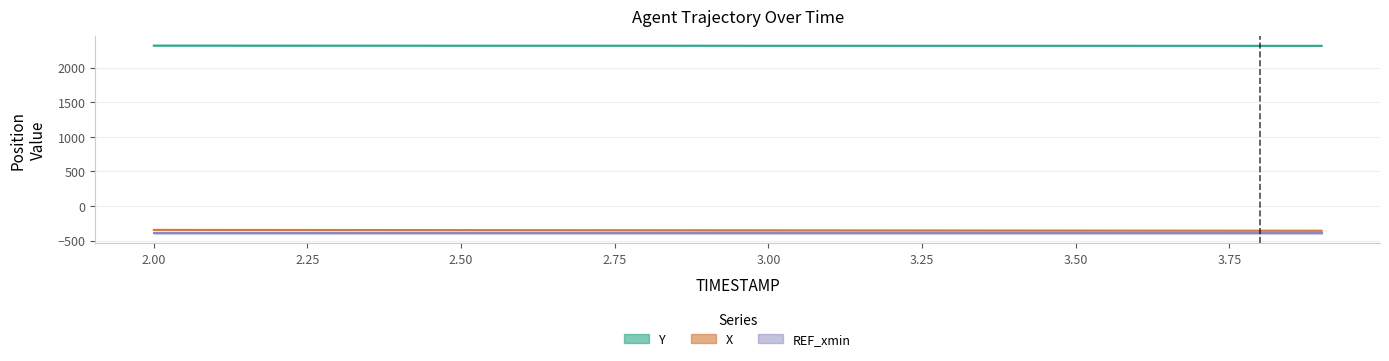

The value of Y at 2.3 is 3330.9. True or false?

False